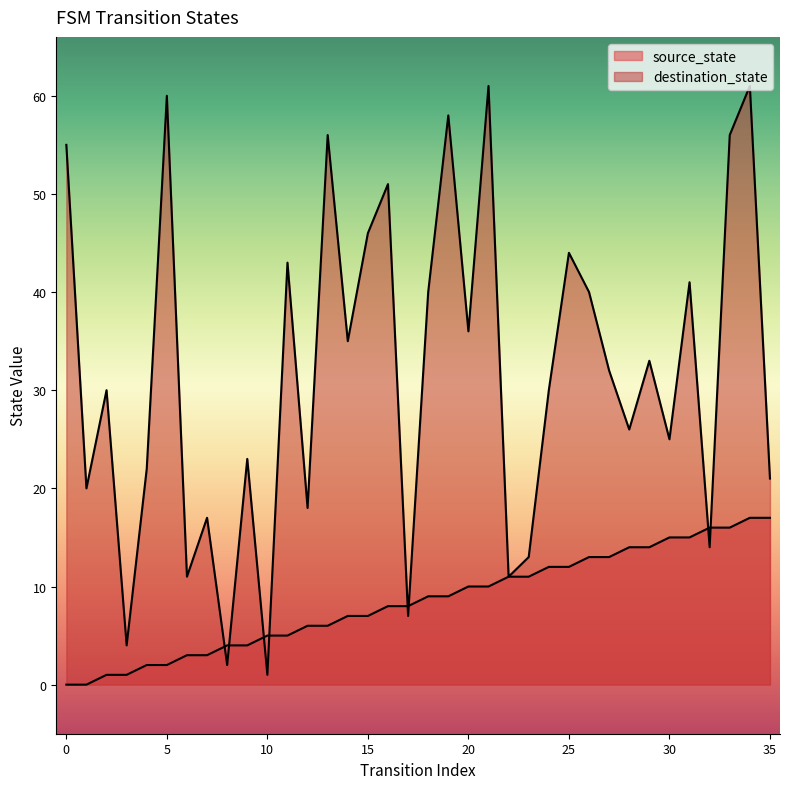

The value of source_state at 16 is 13. True or false?

False